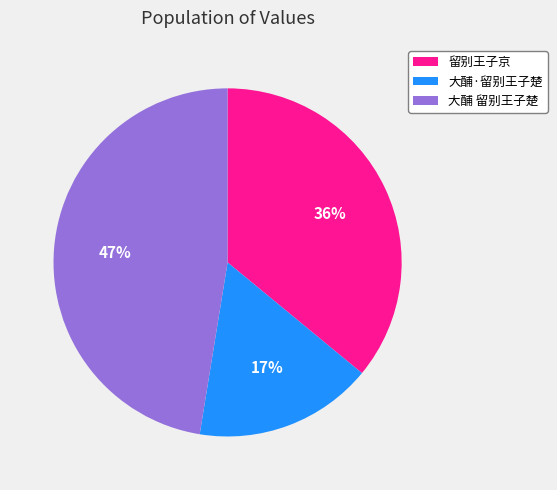

Approximately how many times larger is the value at 大酺·留别王子楚 compared to 留别王子京?

0.5